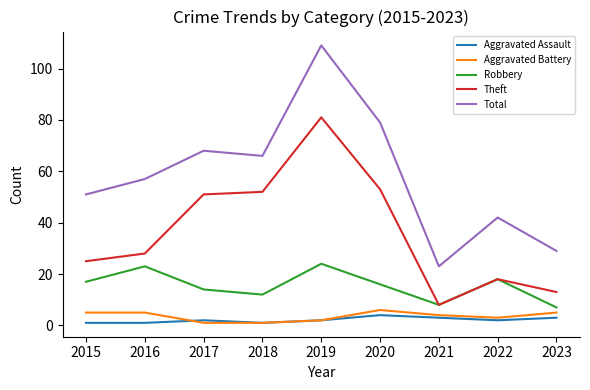

True or false: Robbery and Aggravated Assault cross at least once.

False